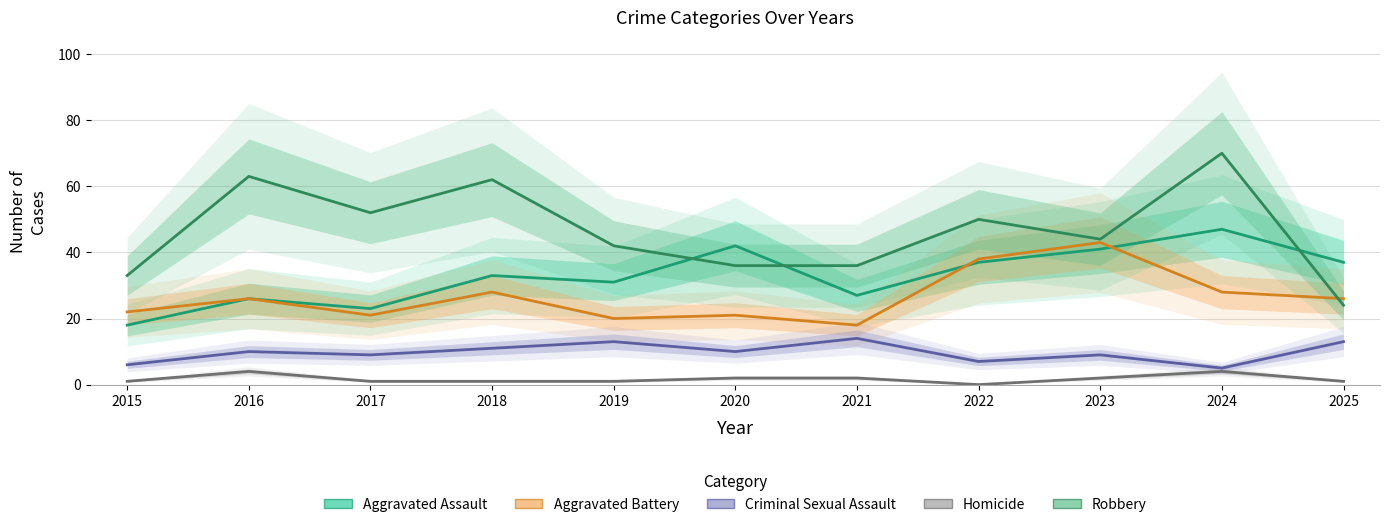

What is the spread (max minus min) of values at 2019?

41